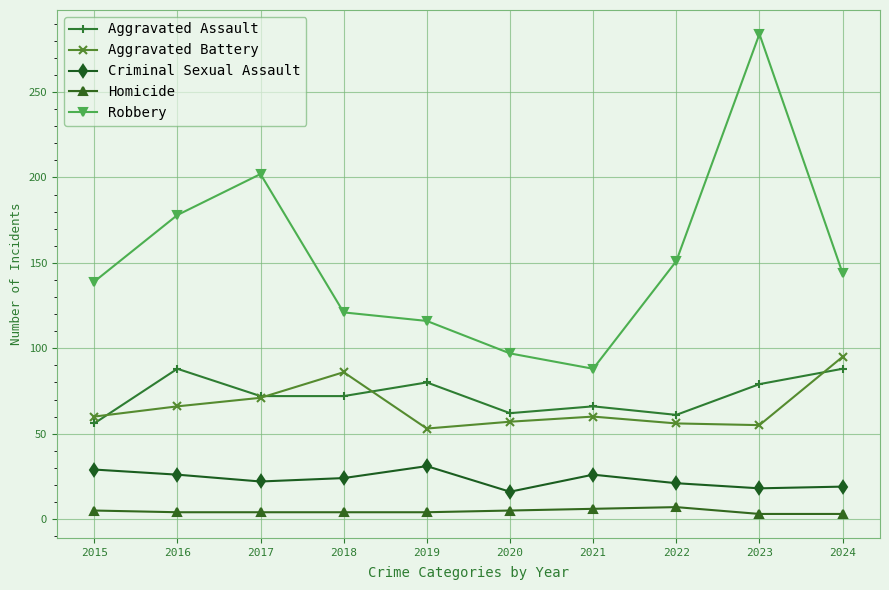

What value does the Aggravated Battery series have at 2020?

57